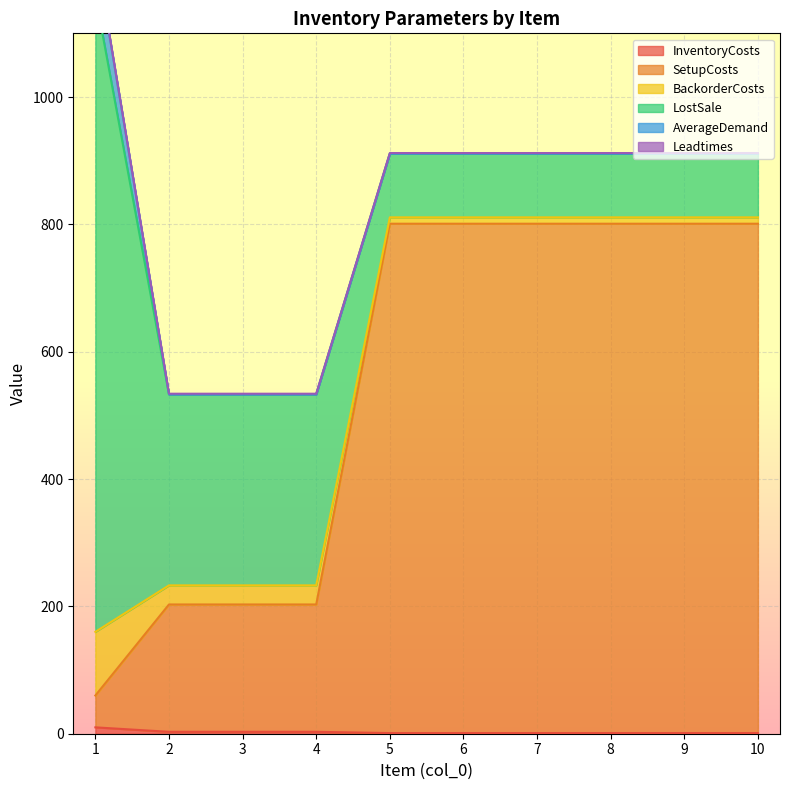

Where is BackorderCosts nearest to the value 55?

2